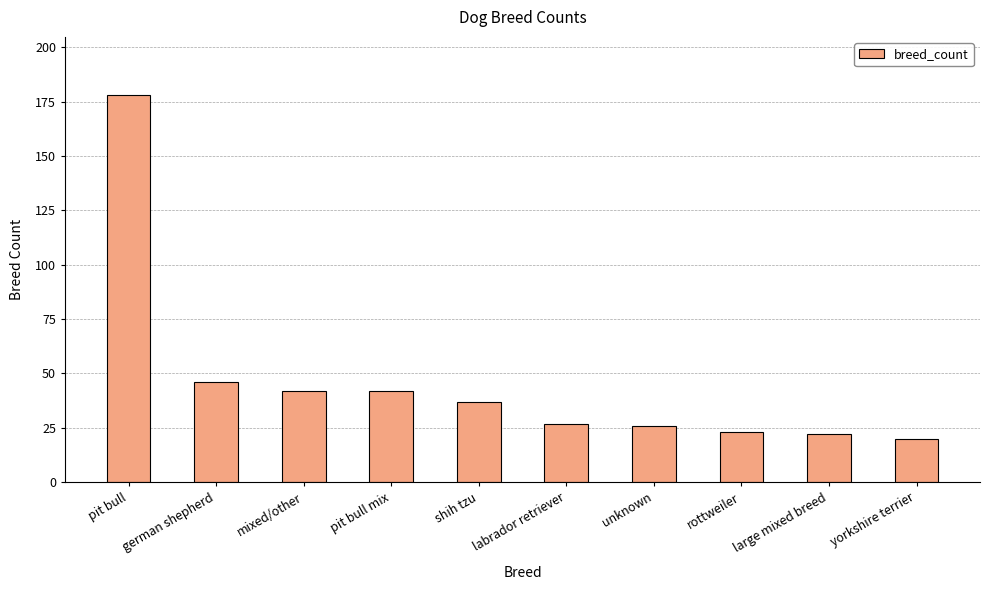

Reading left to right, what are all the values shown in this chart?

178	46	42	42	37	27	26	23	22	20